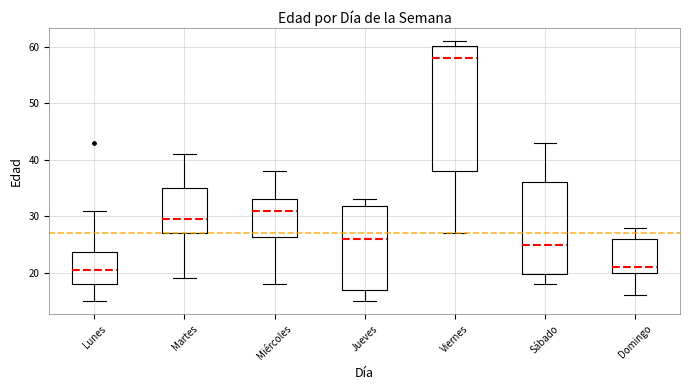

Reading left to right, read every box against the y-axis: the position of its median line, the range the box covers, and the ends of its whiskers. The values are not printed on the chart, so give them approximately, as read against the axis.

Lunes: median 21, box 18 to 24, whiskers 15 to 31
Martes: median 30, box 27 to 35, whiskers 19 to 41
Miércoles: median 31, box 26 to 33, whiskers 18 to 38
Jueves: median 26, box 17 to 32, whiskers 15 to 33
Viernes: median 58, box 38 to 60, whiskers 27 to 61
Sábado: median 25, box 20 to 36, whiskers 18 to 43
Domingo: median 21, box 20 to 26, whiskers 16 to 28